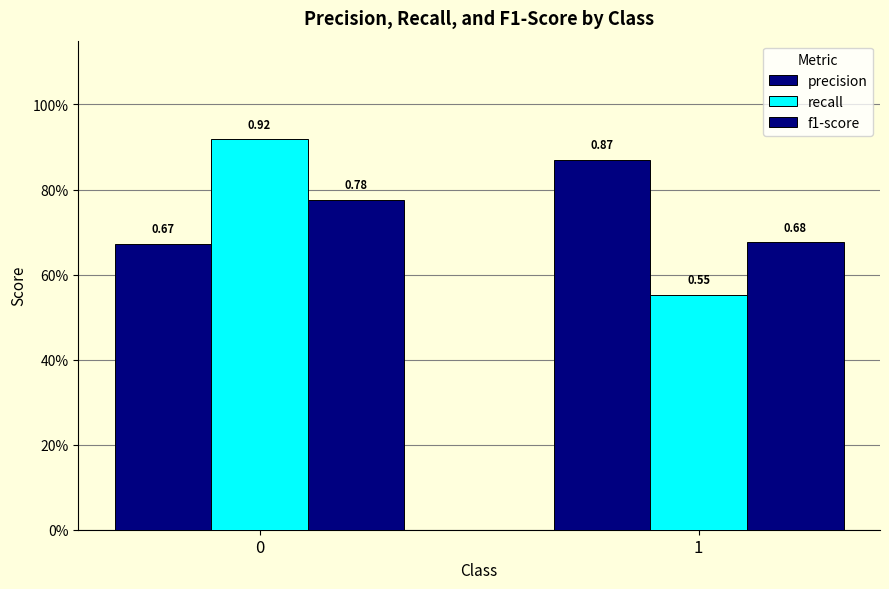

Which series has the largest total across all categories?

precision